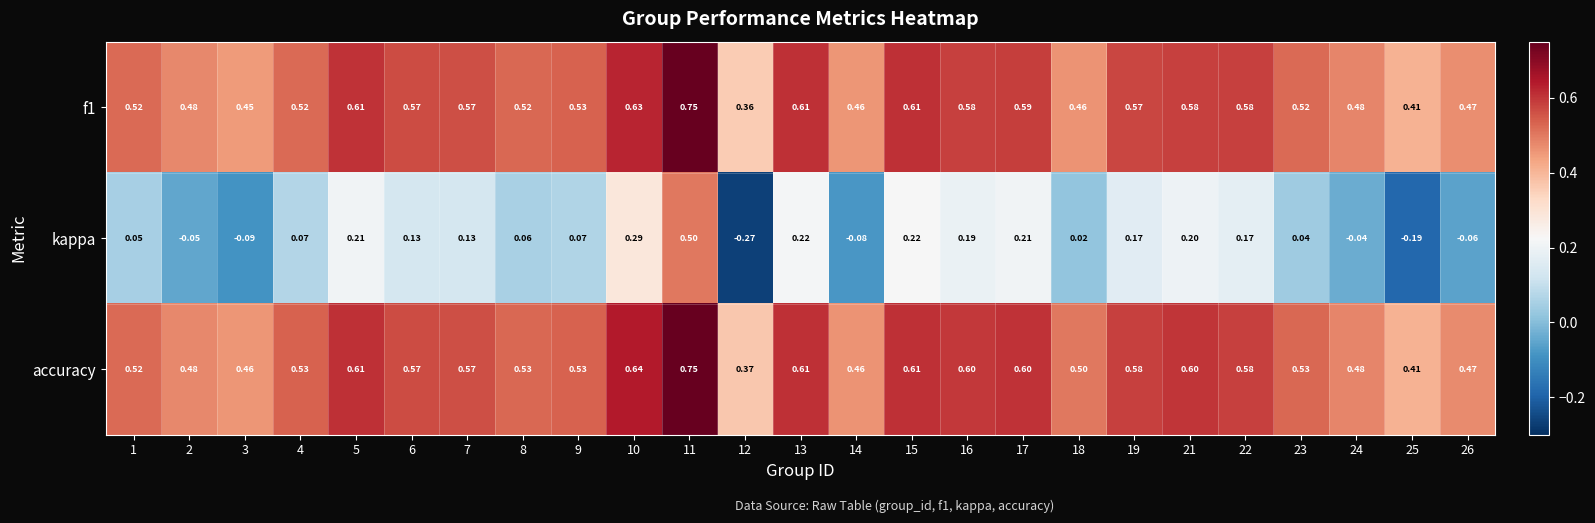

Which series has the largest total across all categories?

accuracy